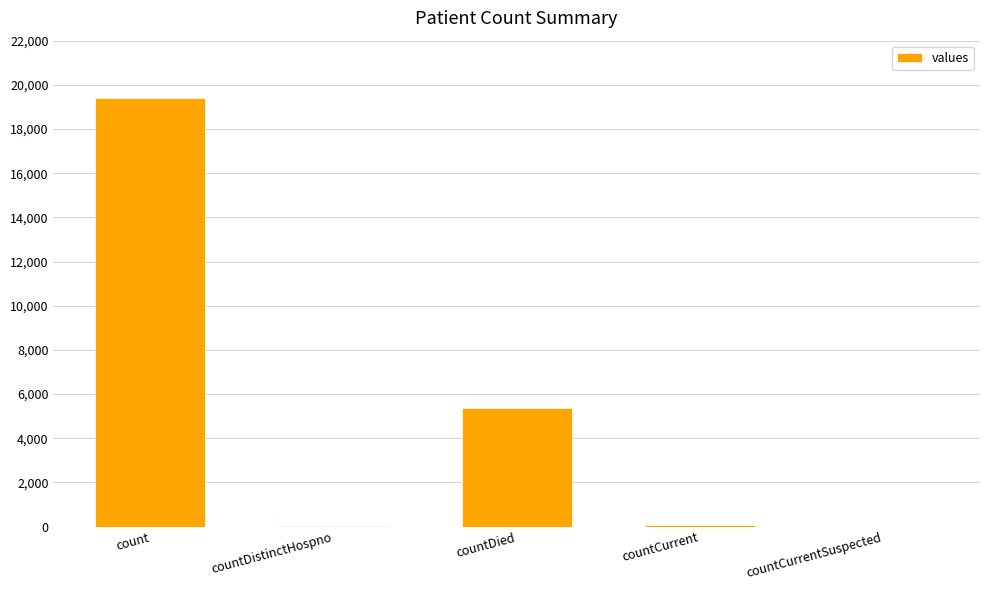

Count the number of data series in this chart.

1